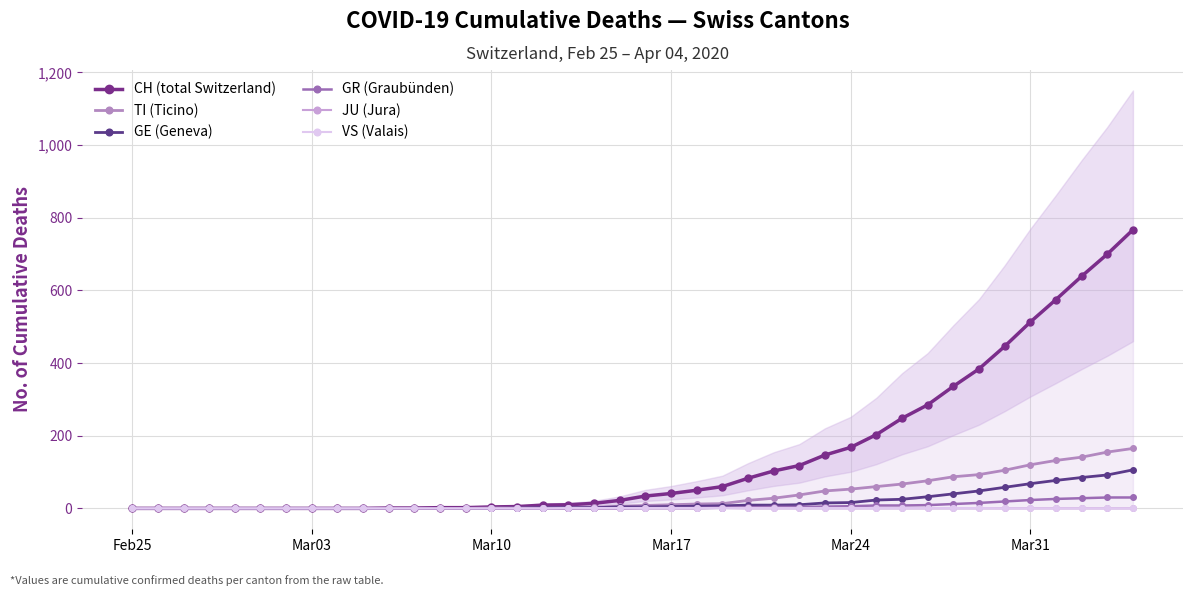

At which category does the chart reach its minimum across all series?

Feb25